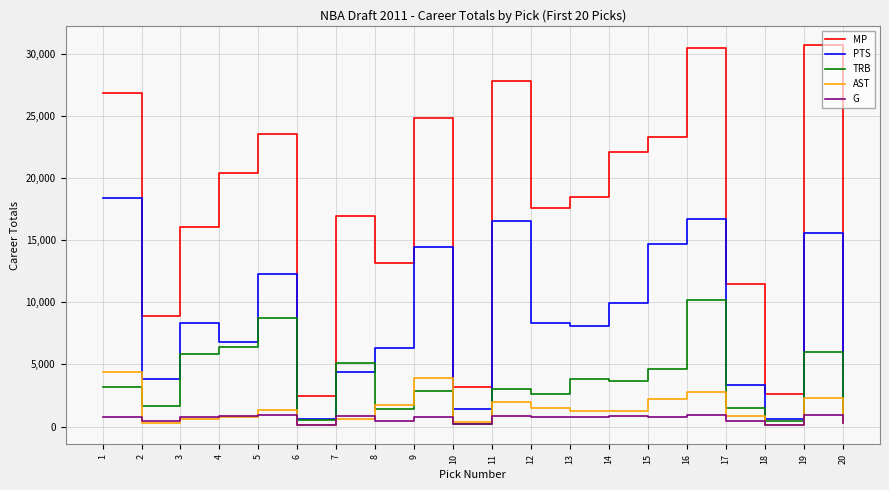

True or false: MP has a value of 8864 at 2.

True